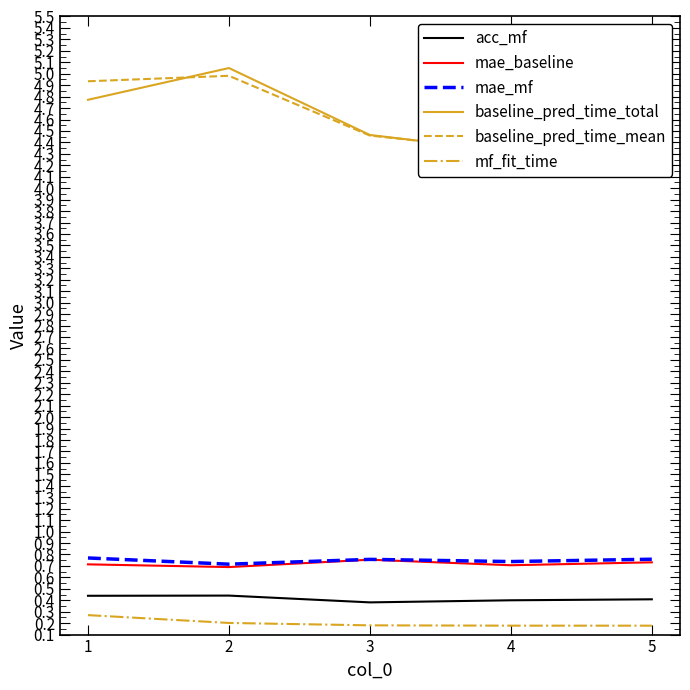

True or false: acc_mf and baseline_pred_time_mean cross at least once.

False